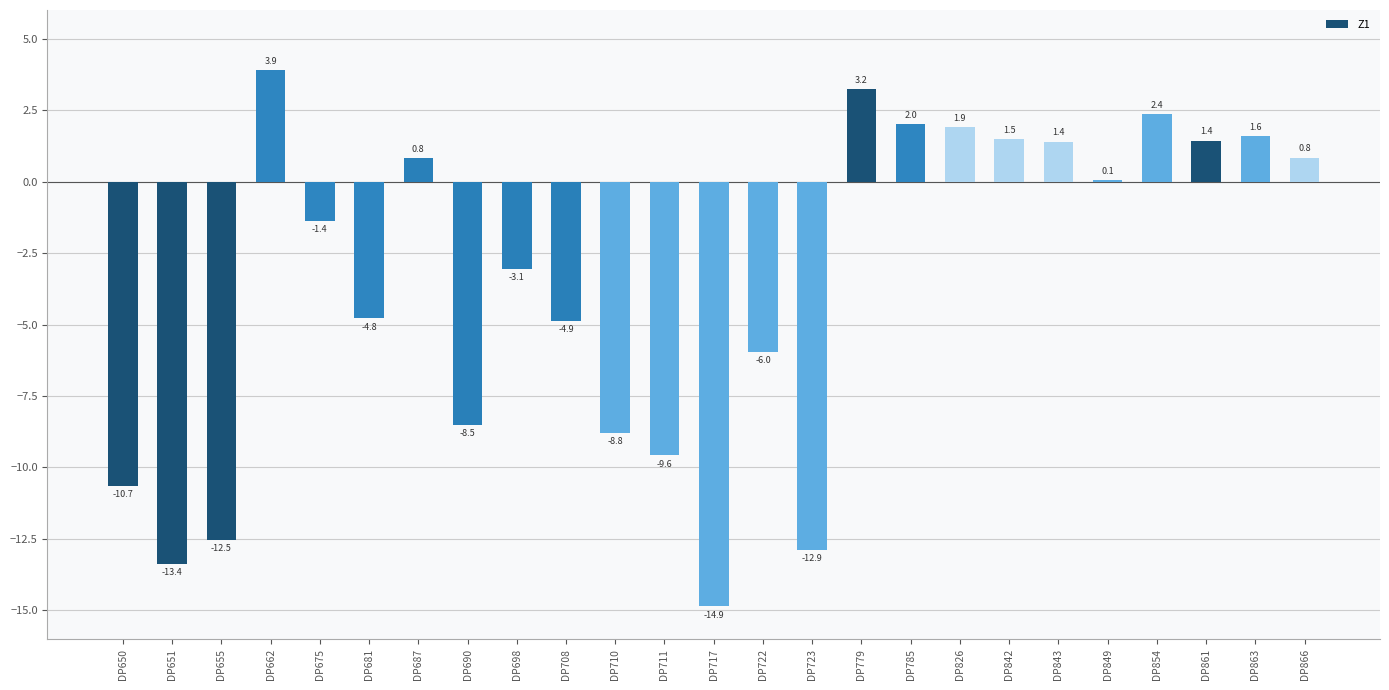

The chart shows a value of -10.0 at DP717. True or false?

False